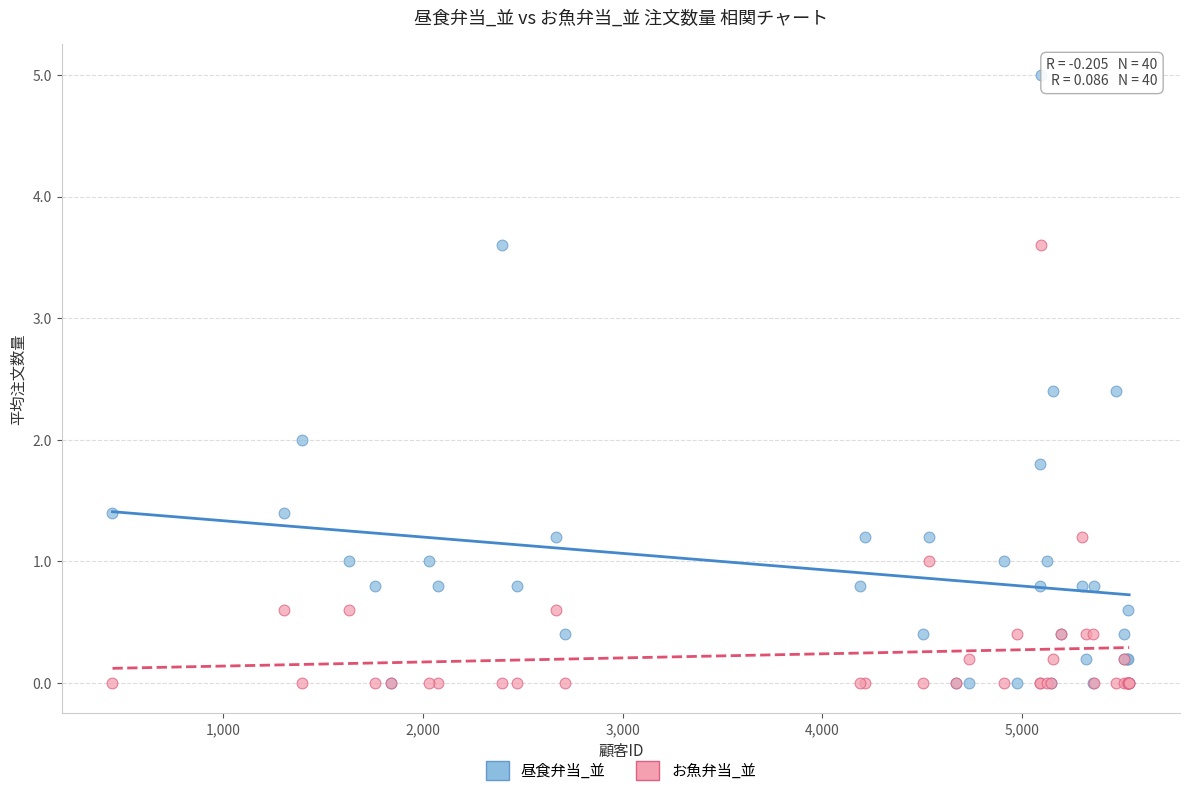

Which series has the largest Y range (max minus min)?

昼食弁当_並